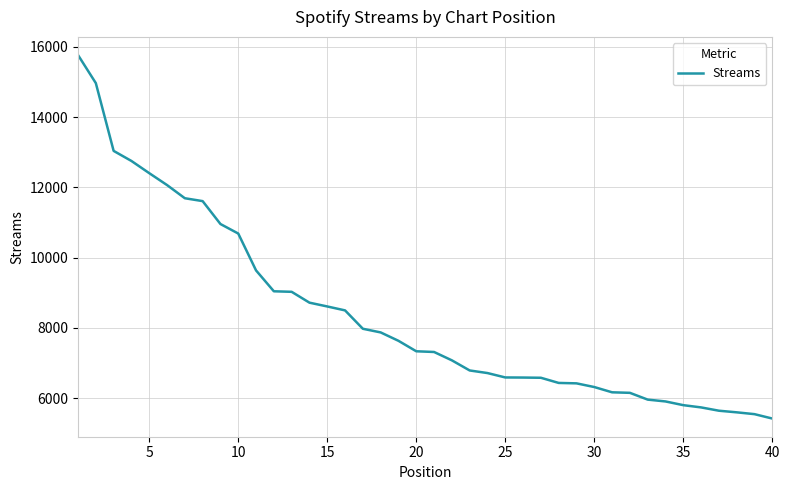

What is the minimum value shown in the chart?

5421